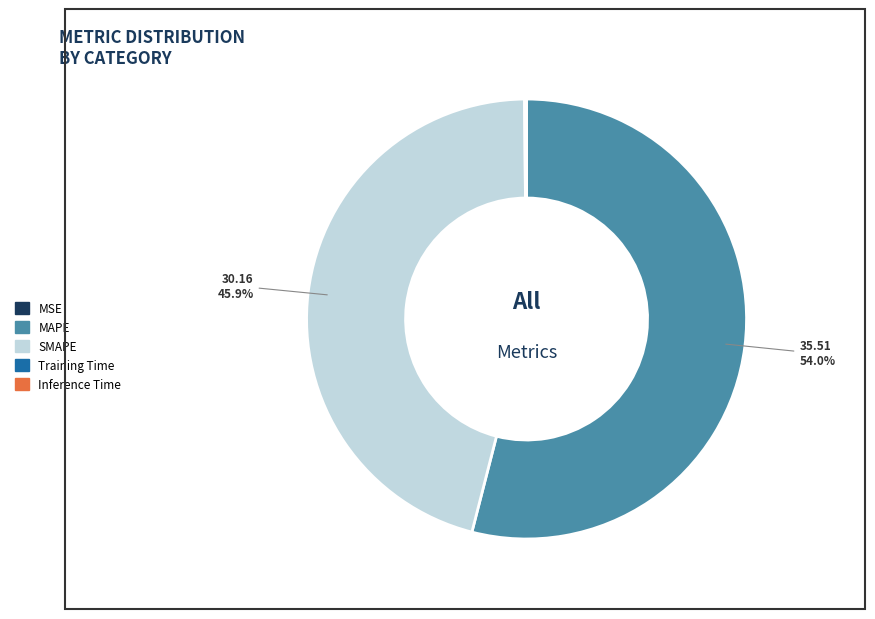

The MAPE slice represents 54% of the pie. True or false?

True